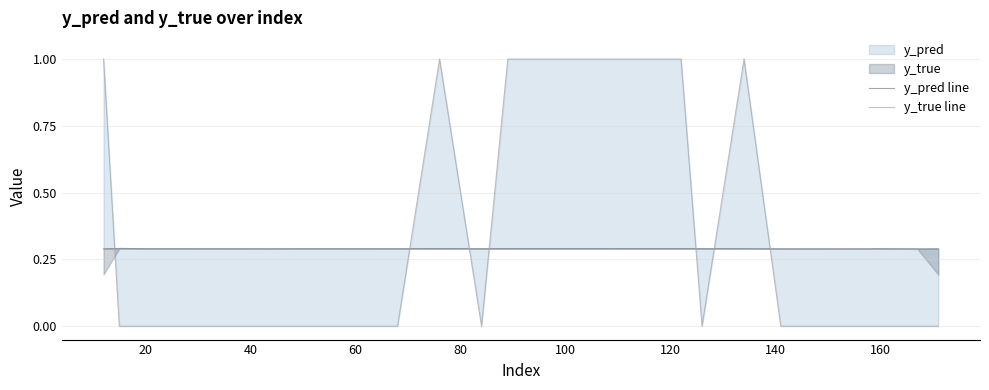

Which series has the largest range (max minus min)?

y_true line